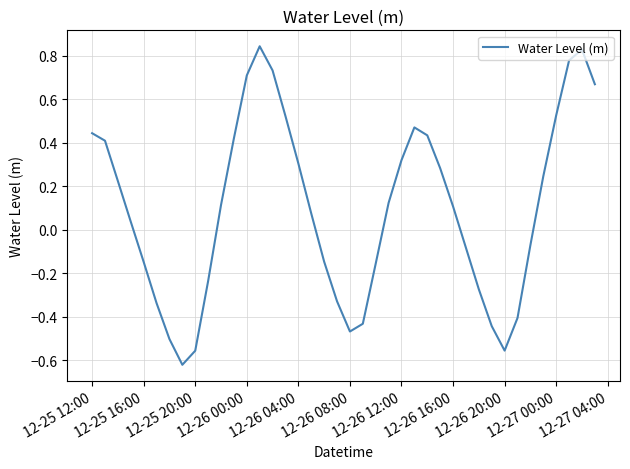

What is the difference between the maximum and minimum values?

1.5